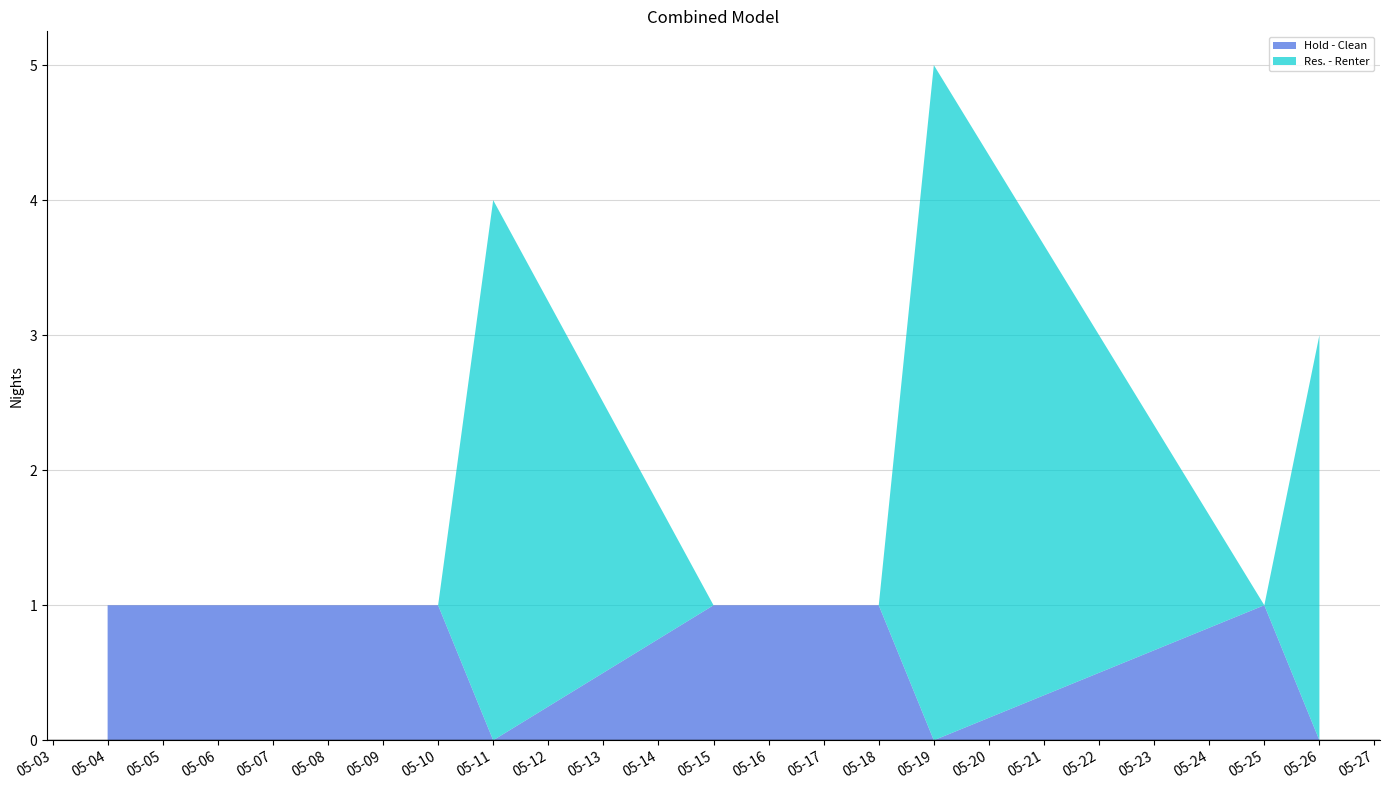

Reading left to right, extract all data points from this chart.

Hold - Clean: 1	1	0	1	1	0	1	0
Res. - Renter: 0	0	4	0	0	5	0	3